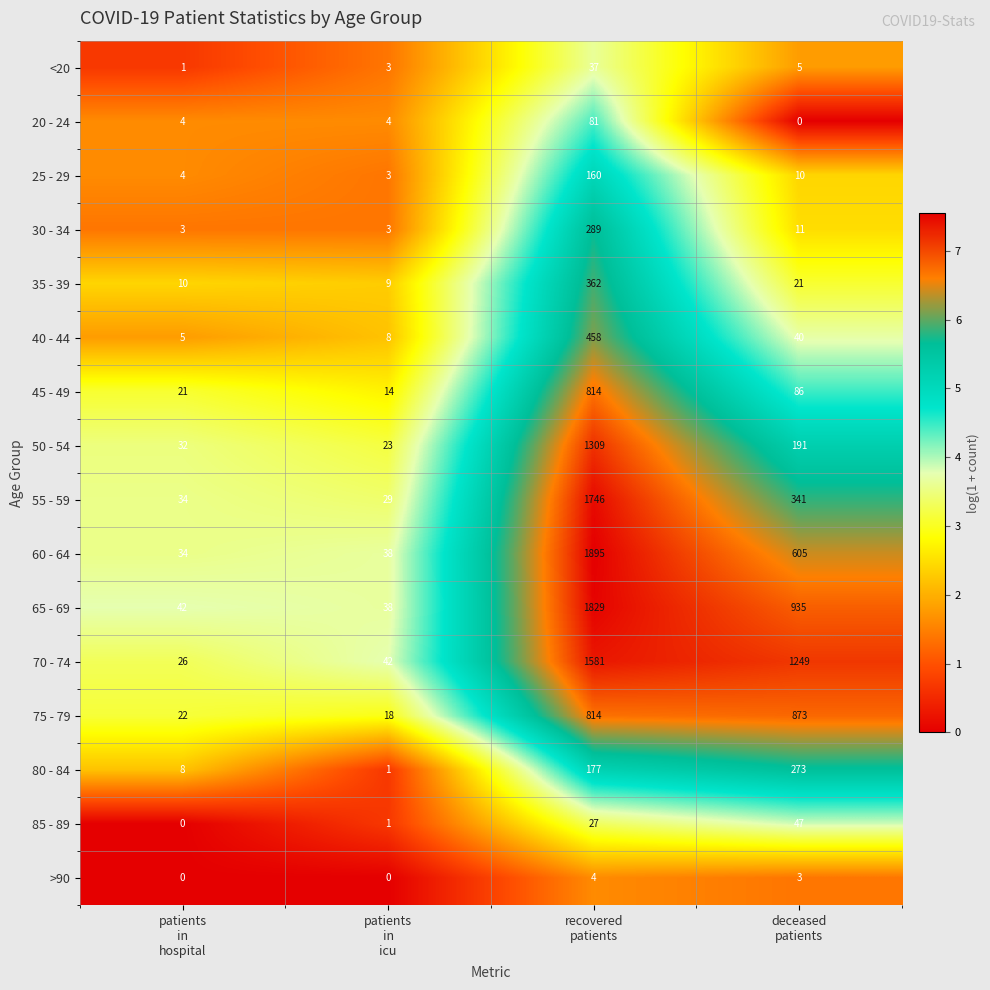

List the series in order of their peak value, lowest first.

>90, <20, 85 - 89, 20 - 24, 25 - 29, 80 - 84, 30 - 34, 35 - 39, 40 - 44, 45 - 49, 75 - 79, 50 - 54, 70 - 74, 55 - 59, 65 - 69, 60 - 64